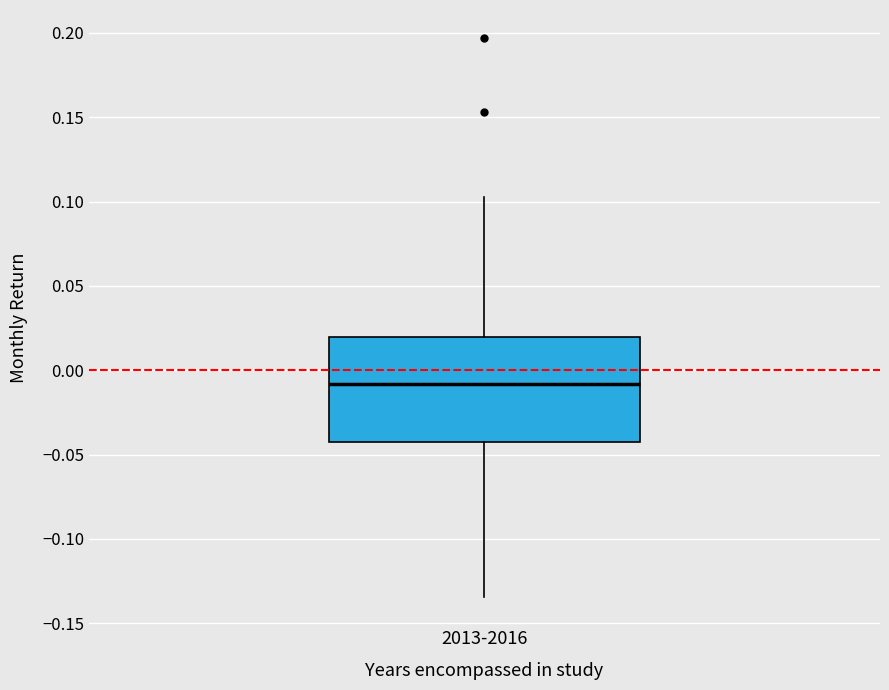

Read this box plot against the y-axis: the position of the median line, the range covered by the box, and the ends of both whiskers. The values are not printed on the chart, so give them approximately, as read against the axis.

median -0.010, box -0.040 to 0.020, whiskers -0.135 to 0.105